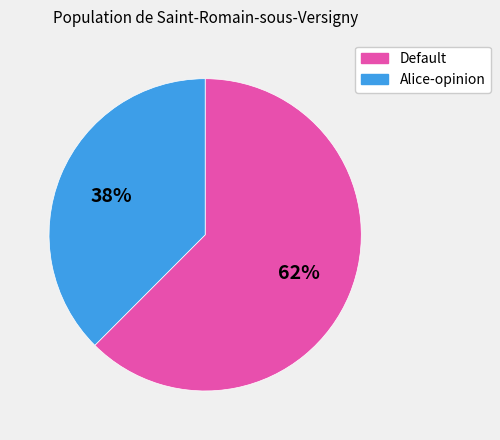

Is there any slice that represents more than half of the pie?

Yes